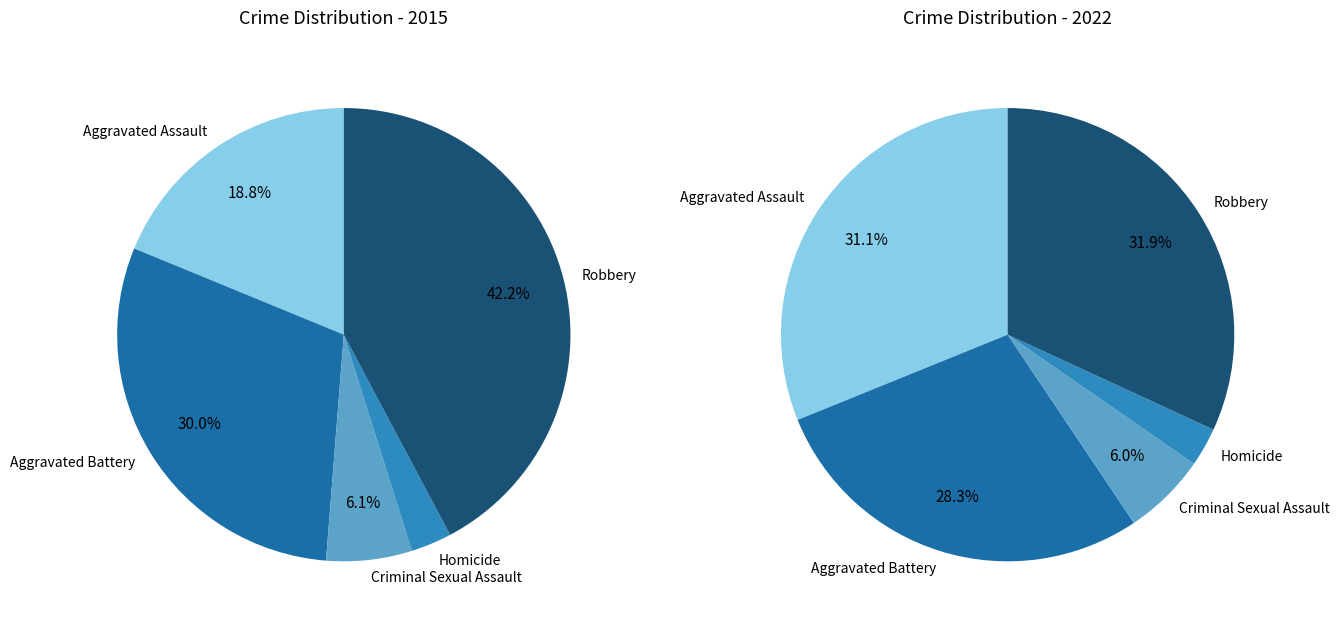

What percentage is NOT represented by Aggravated Battery?

70.0%